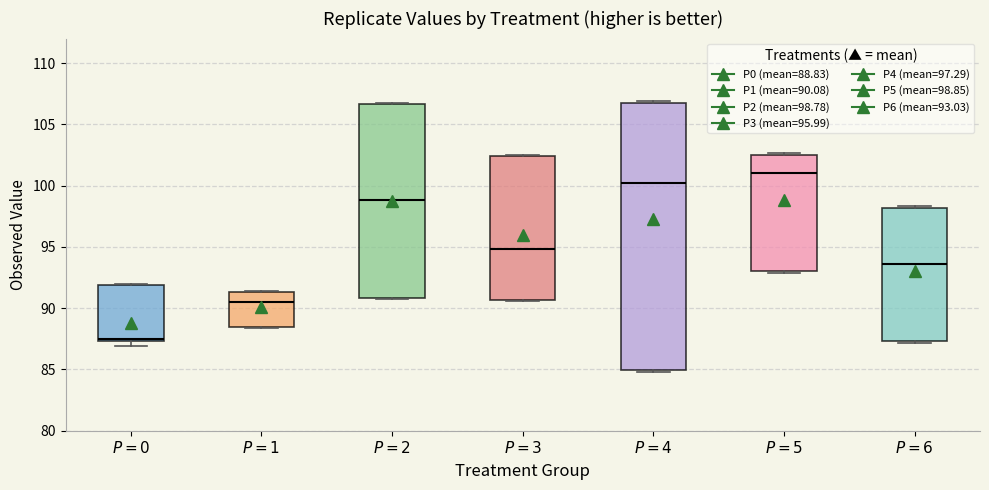

Which box is the tallest, from its lower edge to its upper edge?

$P=4$